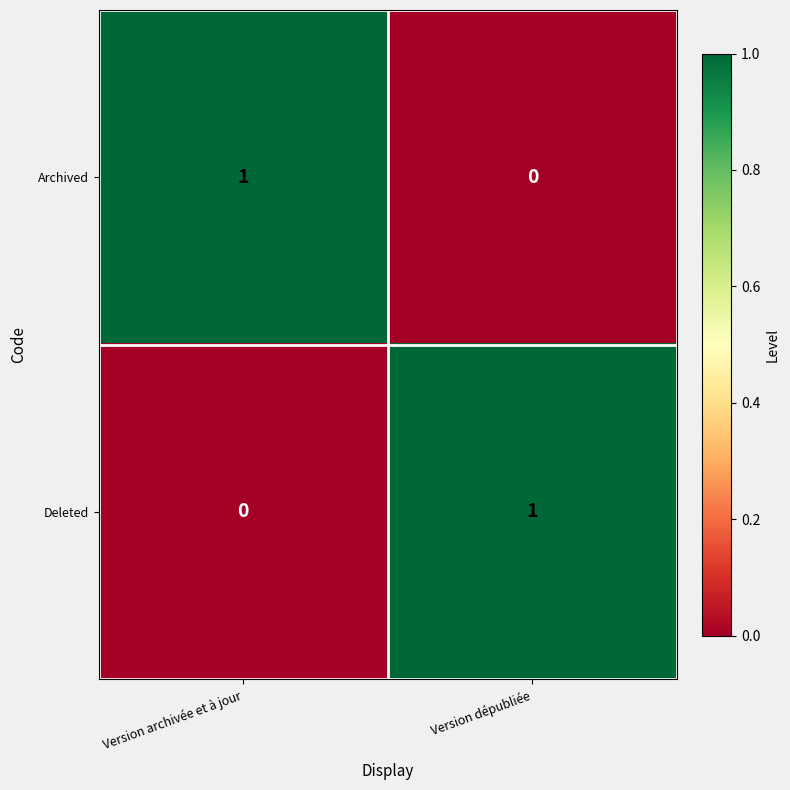

At which label does Deleted reach its minimum?

Version archivée et à jour